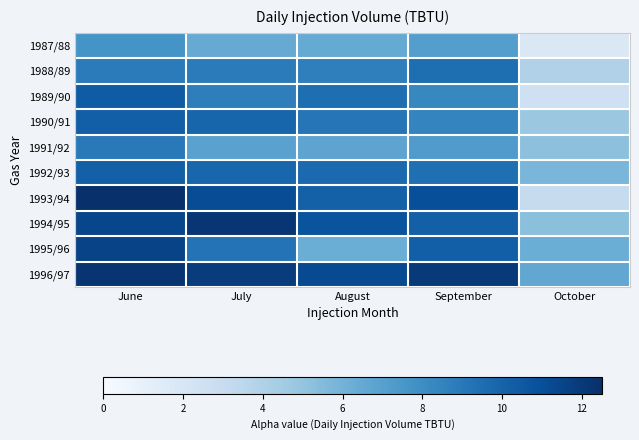

Reading left to right, list all the values displayed in this chart.

1987/88: June=7.7	July=6.4	August=6.5	September=7.1	October=1.8
1988/89: June=8.9	July=8.8	August=8.6	September=9.5	October=4.0
1989/90: June=10.4	July=8.7	August=9.5	September=8.3	October=2.6
1990/91: June=10.2	July=9.9	August=9.1	September=8.4	October=4.8
1991/92: June=9.0	July=6.9	August=6.7	September=7.3	October=5.2
1992/93: June=10.2	July=9.9	August=9.7	September=9.4	October=5.8
1993/94: June=12.5	July=11.1	August=10.1	September=11.0	October=3.0
1994/95: June=11.4	July=12.2	August=10.8	September=10.2	October=5.3
1995/96: June=11.5	July=9.3	August=6.3	September=10.2	October=6.3
1996/97: June=12.3	July=11.9	August=11.2	September=12.0	October=6.6